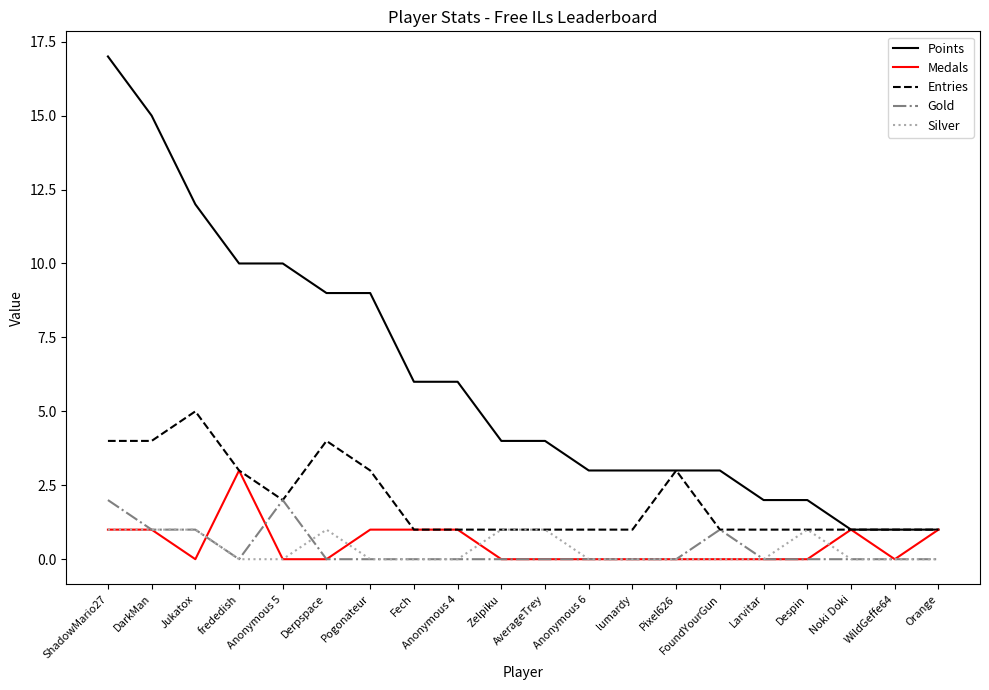

What is the total value across all series at Anonymous 4?

8